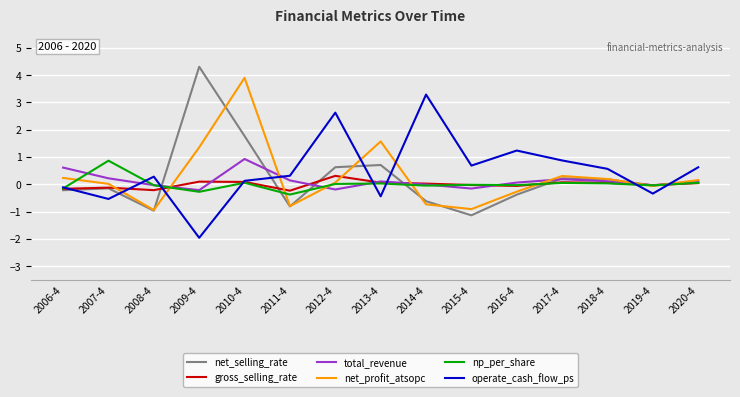

Between which two adjacent categories do operate_cash_flow_ps and total_revenue first intersect?

2007-4 and 2008-4